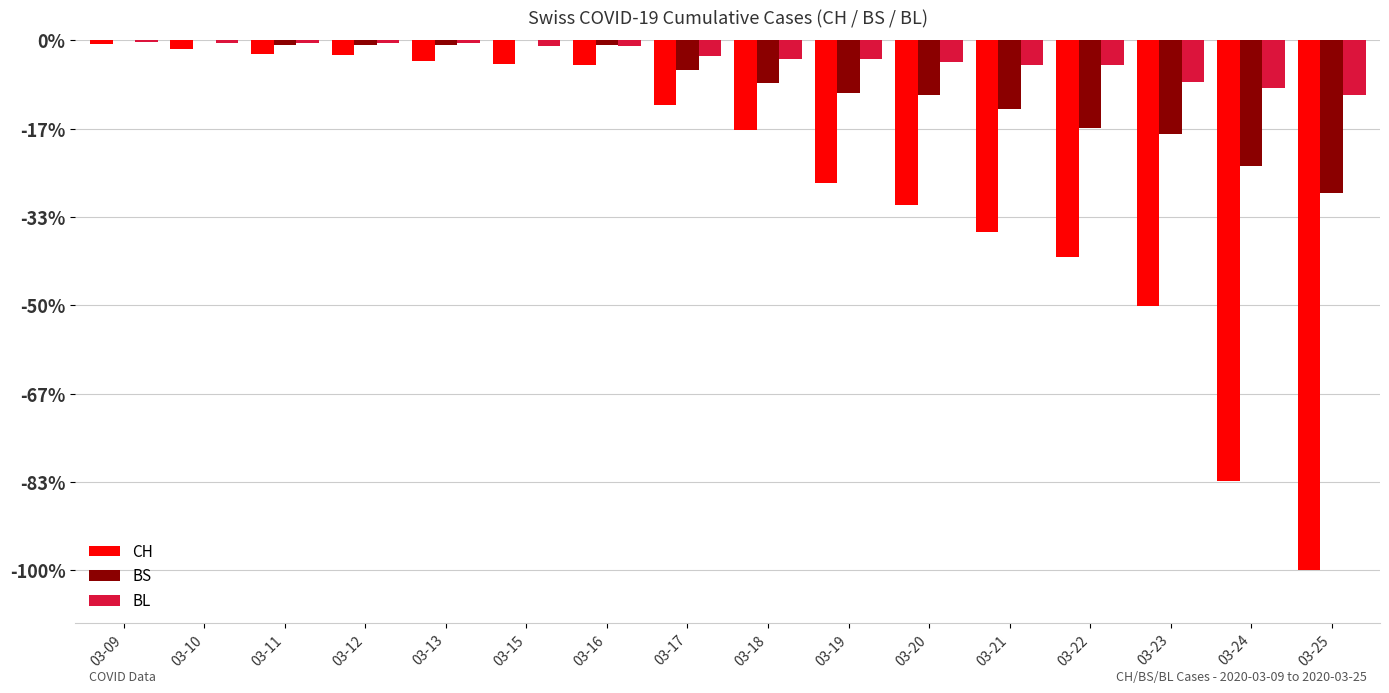

Reading right to left, list all the values displayed in this chart.

CH: -443	-368	-222	-181	-160	-138	-119	-75	-54	-21	-20	-17	-12	-11	-7	-3
BS: -128	-105	-78	-73	-57	-46	-44	-36	-25	-4	0	-4	-4	-4	0	0
BL: -46	-40	-35	-21	-21	-18	-16	-16	-13	-5	-5	-2	-2	-2	-2	-1